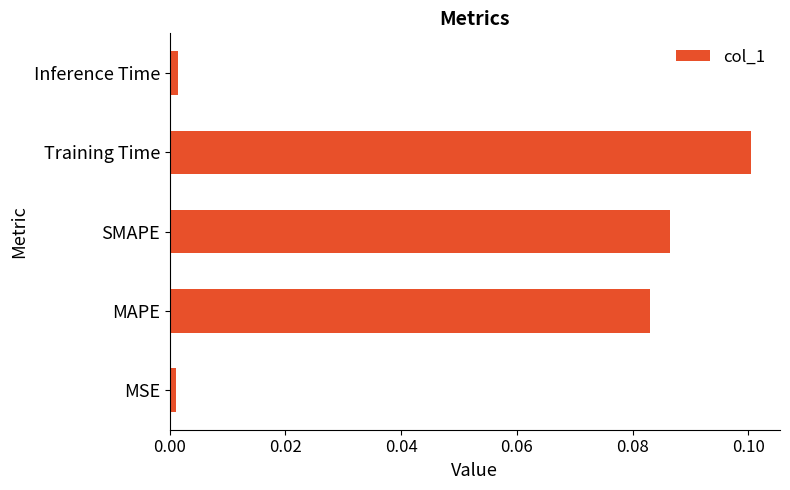

What is the sum of all values?

0.3